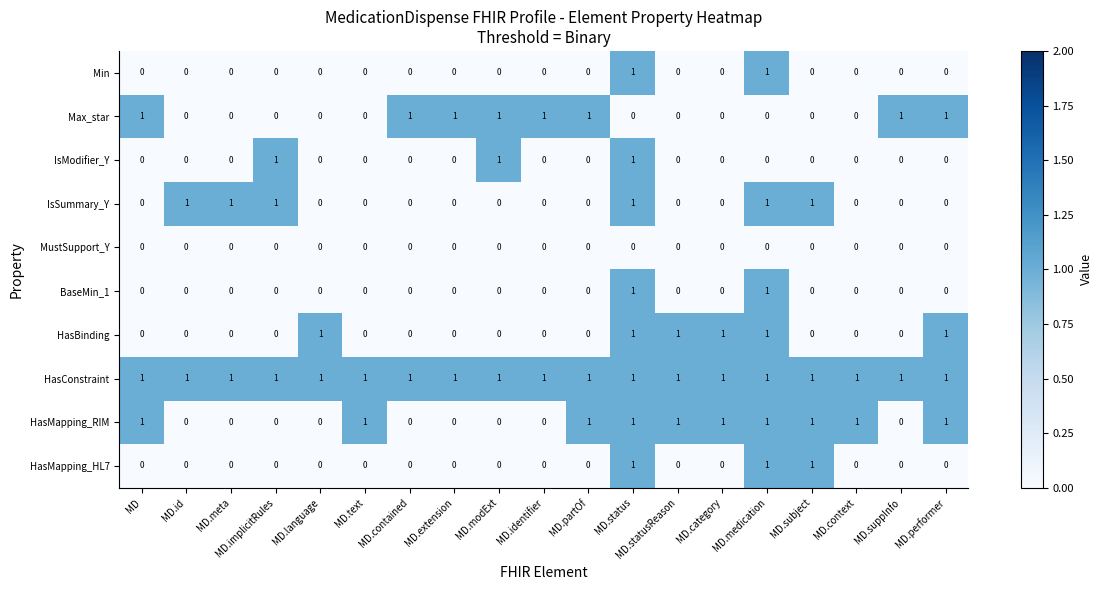

The MustSupport_Y series shows 0 at MD.category. True or false?

True